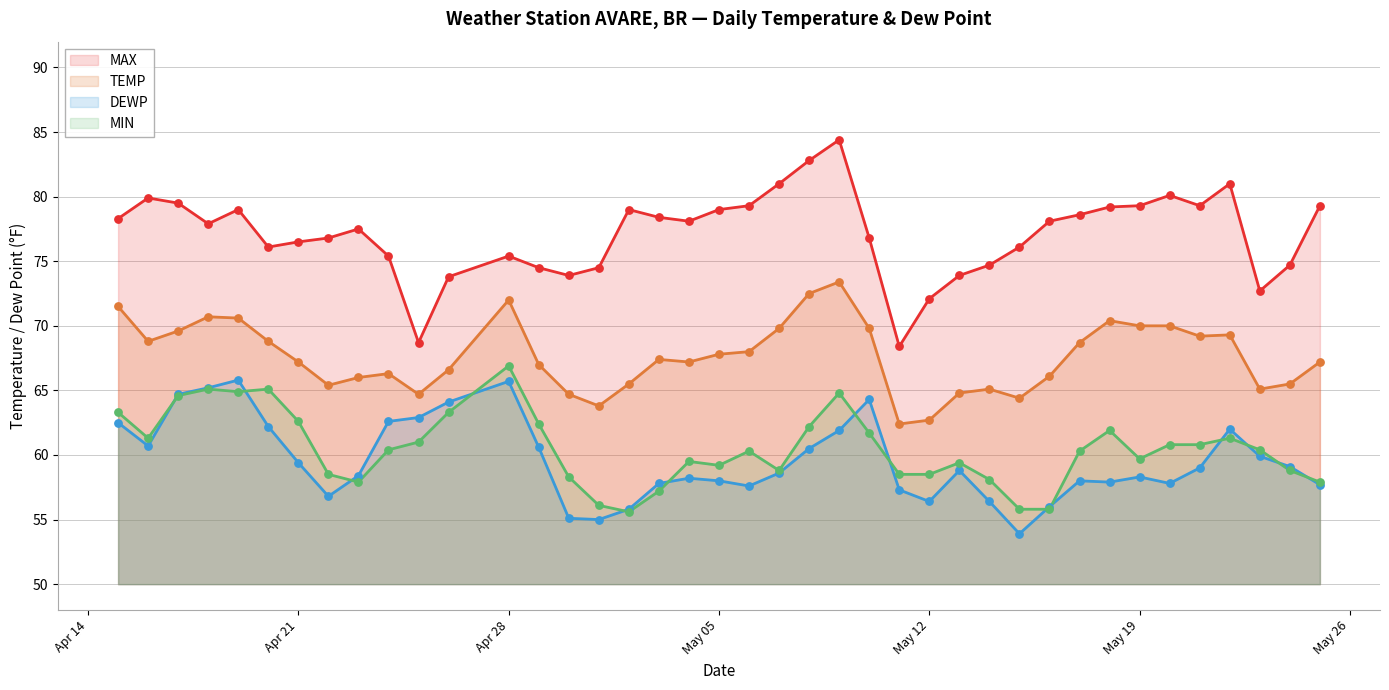

What is the total value across all series at 2025-04-29?

264.5